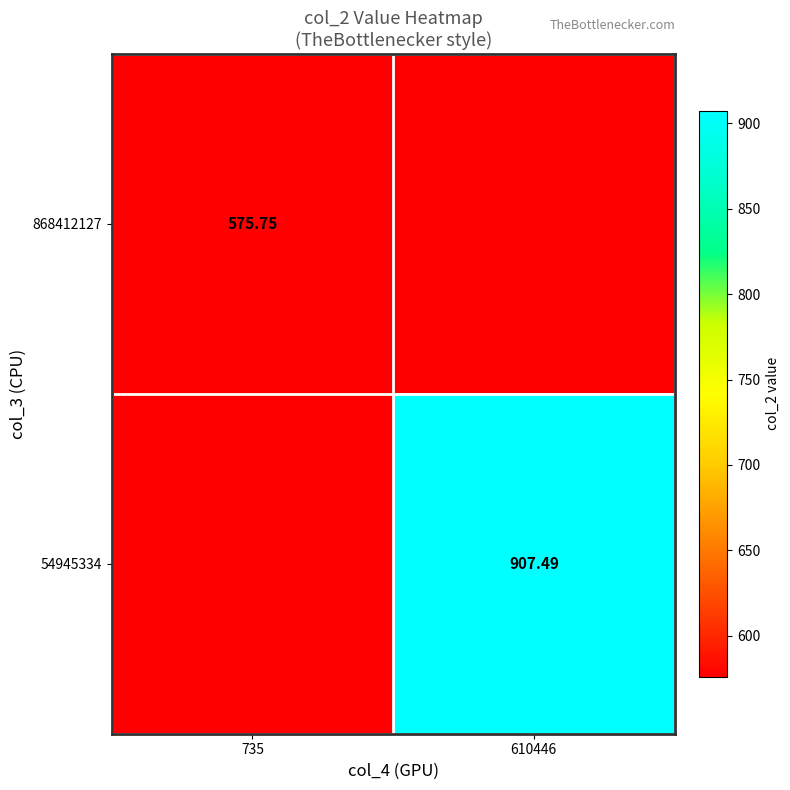

What is the total value across all series at 735?

1151.5